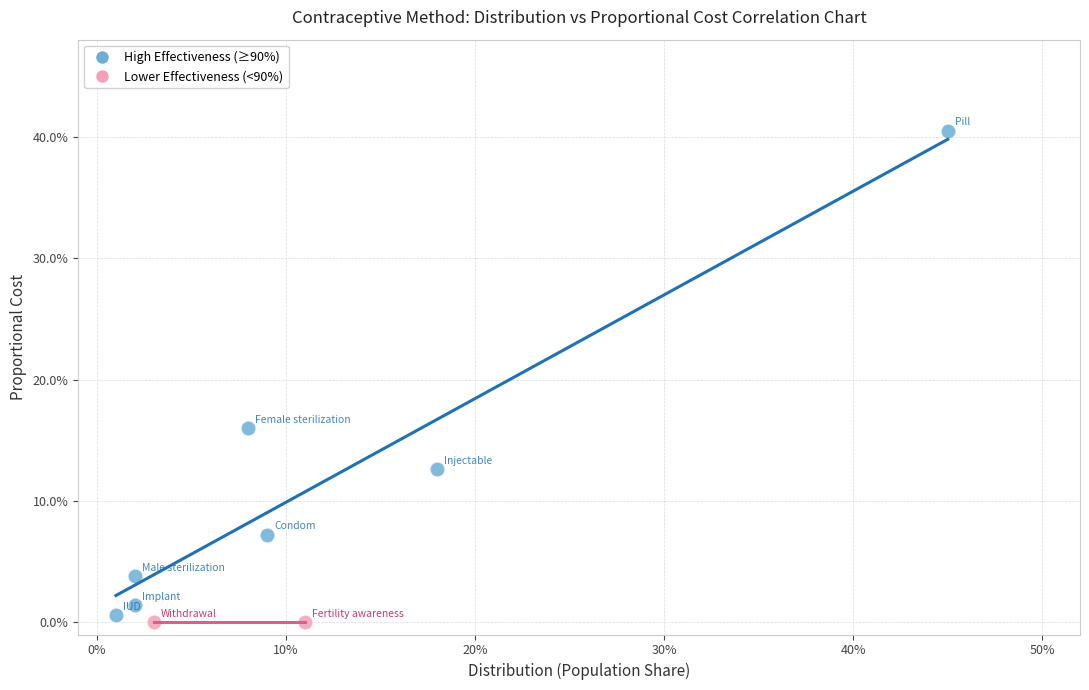

Which series contains the lowest Y value?

Lower Effectiveness (<90%)